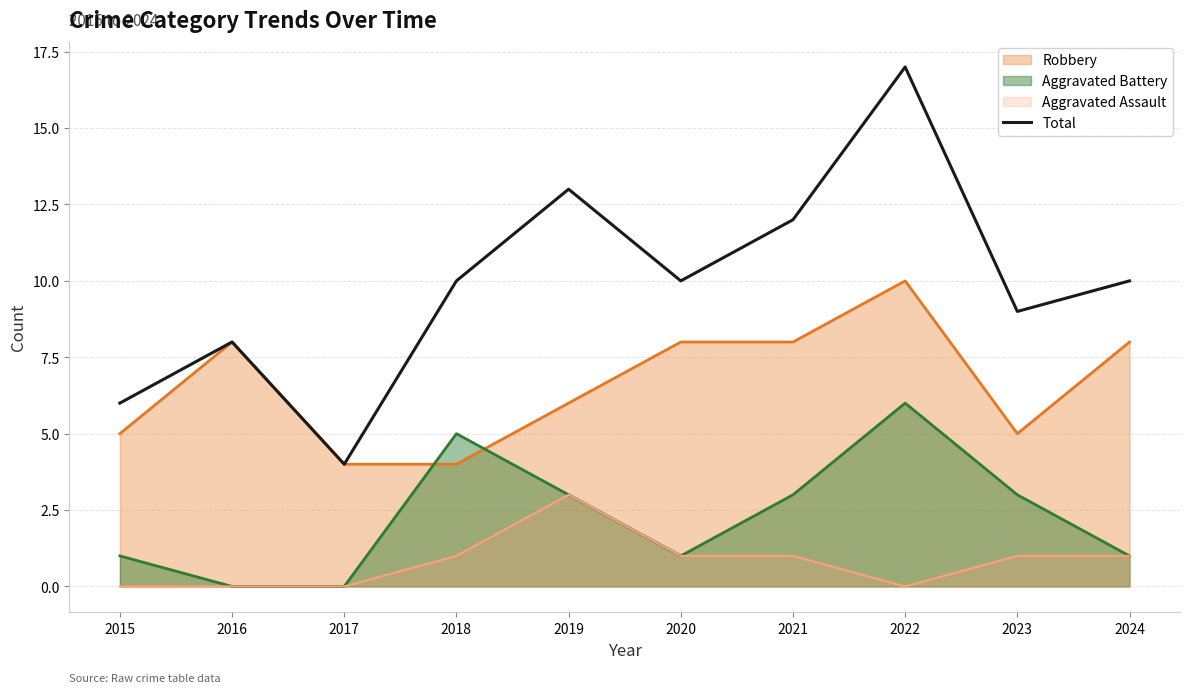

True or false: the data shows 18 at 2018.

False